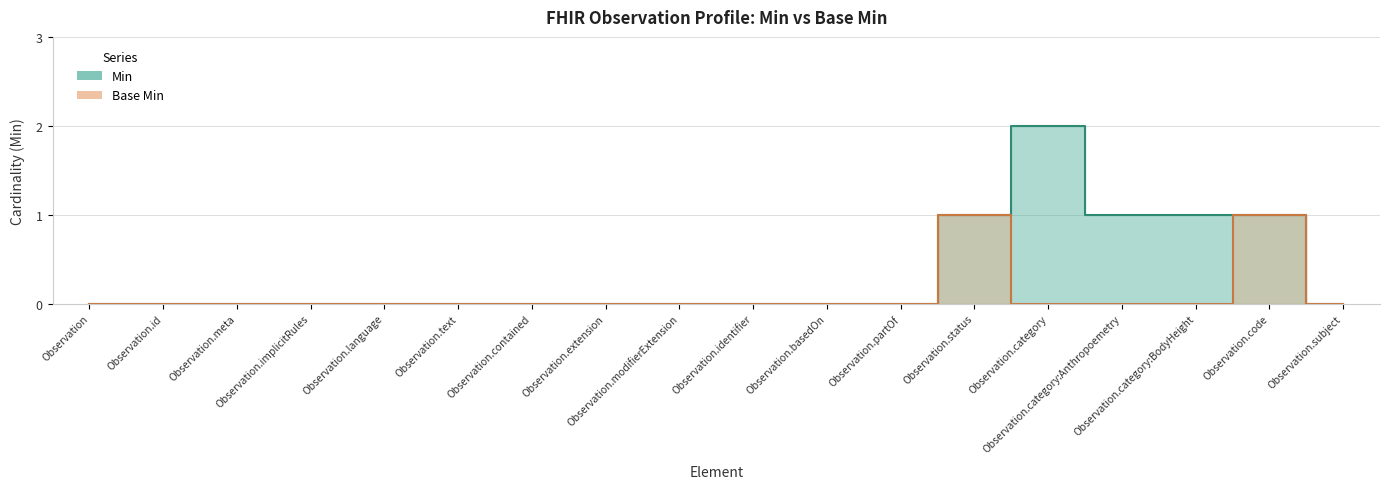

What is the label of the 3rd point from the left?

Observation.meta